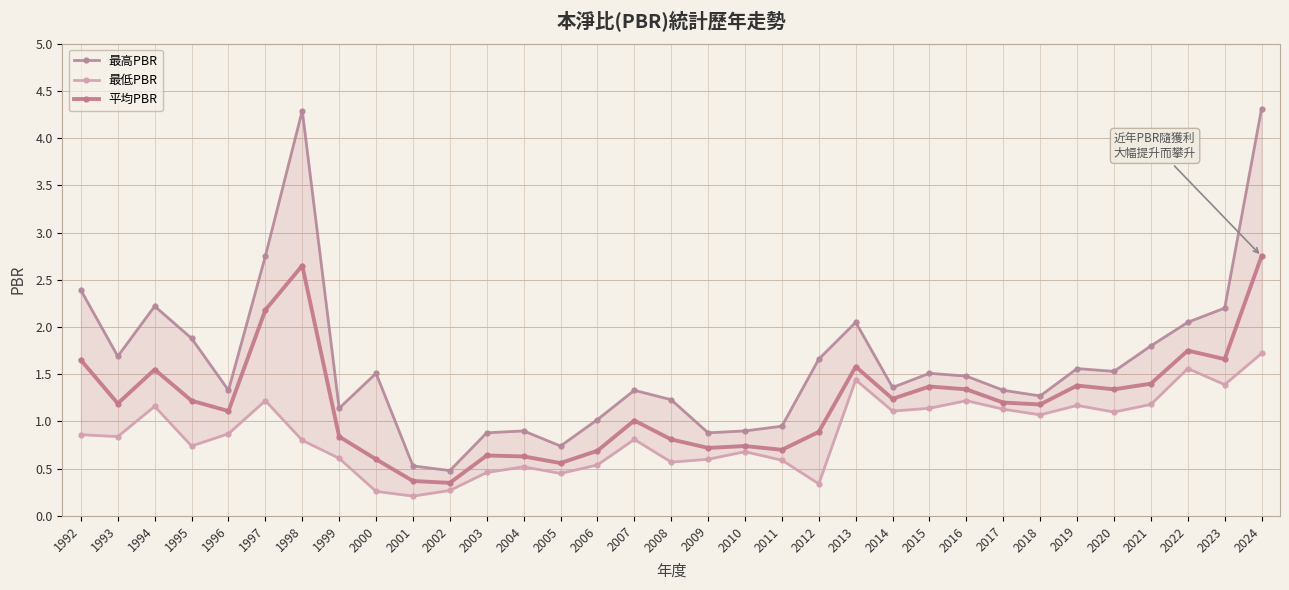

Is it true that 平均PBR equals 0.7 at 2009?

True